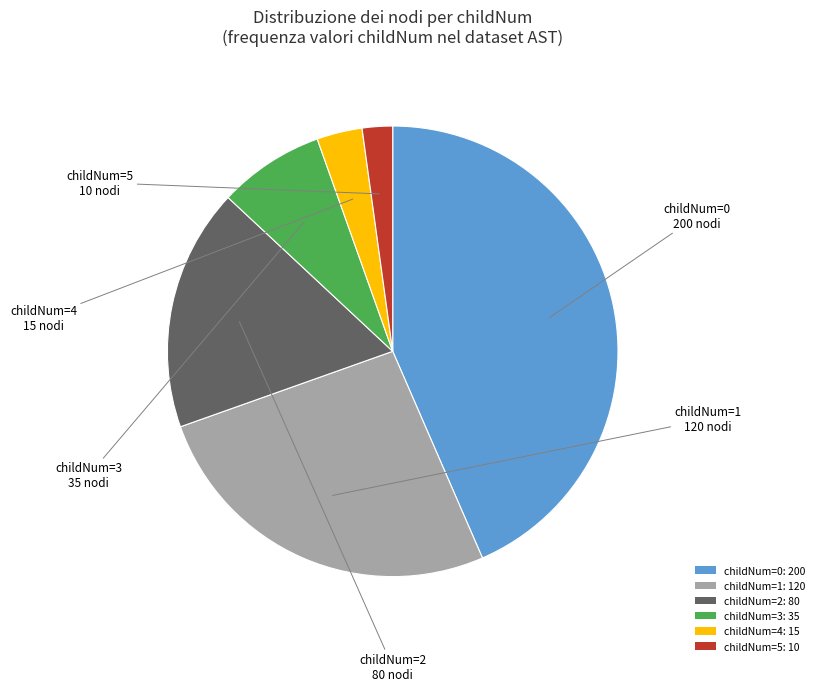

What is the largest slice in the pie chart?

childNum=0: 200